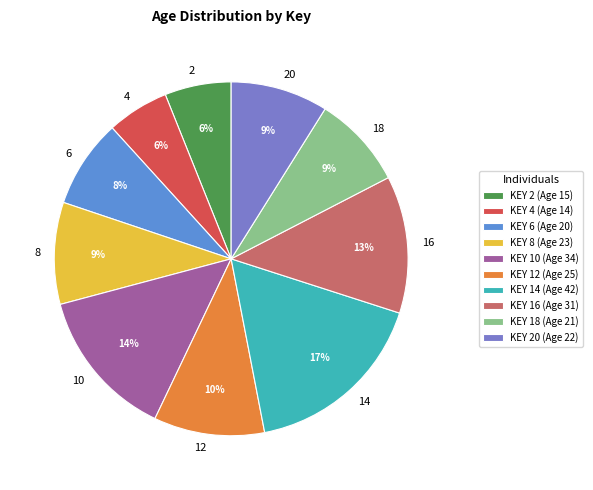

Is the sum of 18 and 8 greater than half?

No